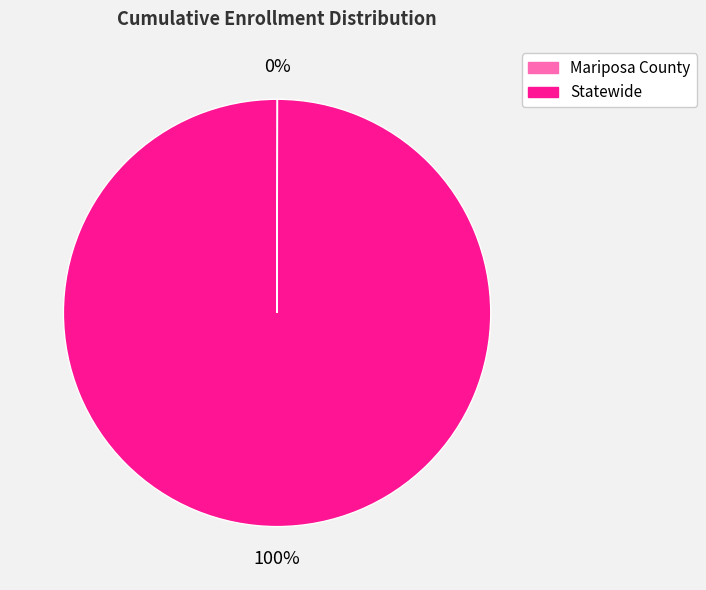

Does any single category account for the majority?

Yes